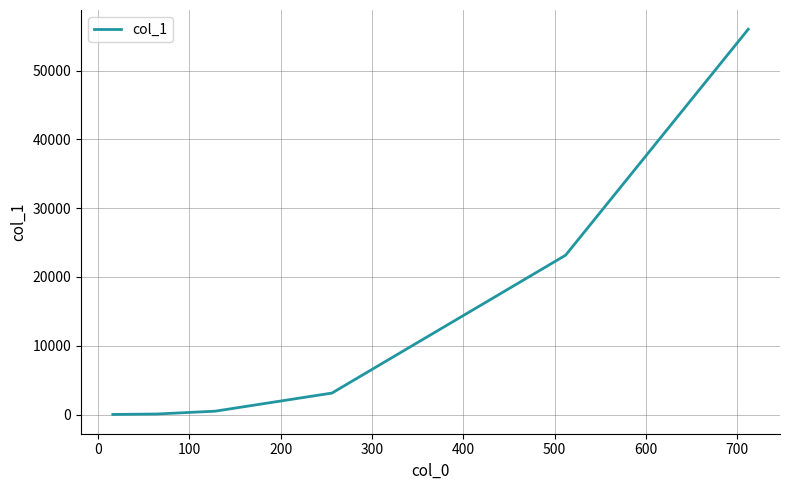

What is the greatest value displayed?

55998.8